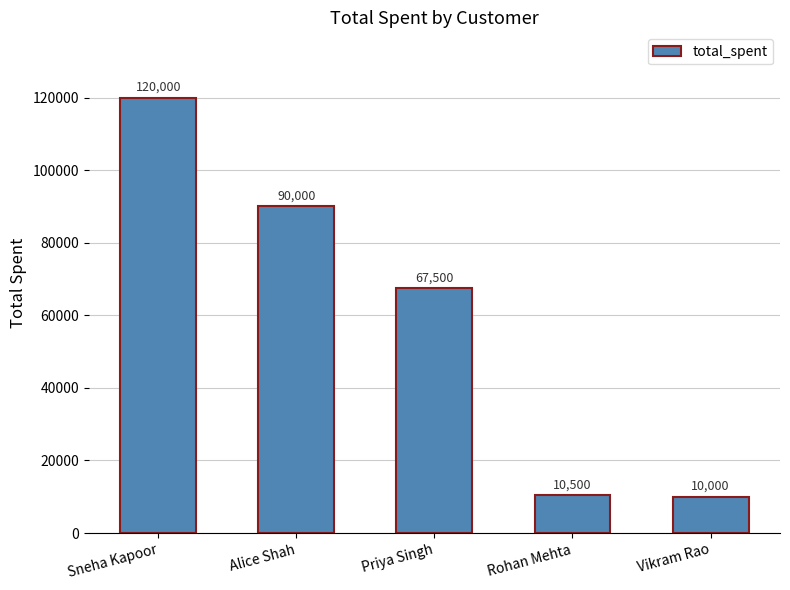

What is the smallest value displayed?

10000